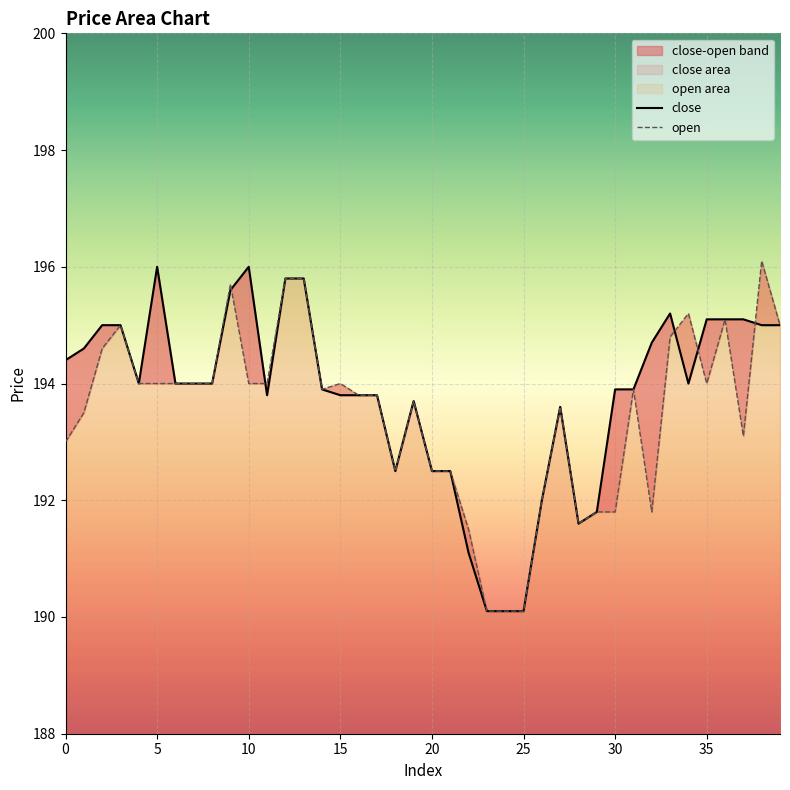

The close series shows 193.8 at 16. True or false?

True